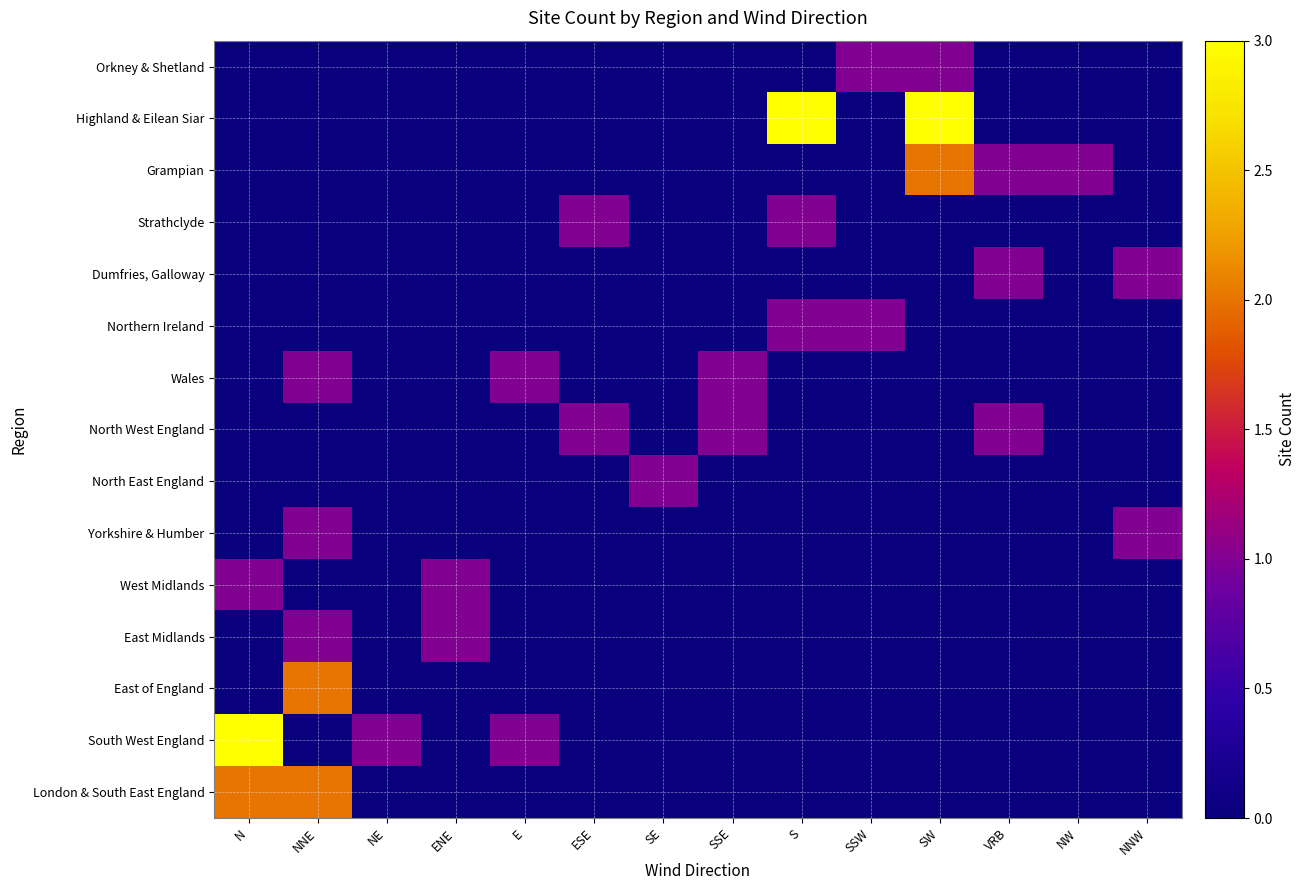

Count the number of categories in the chart.

14